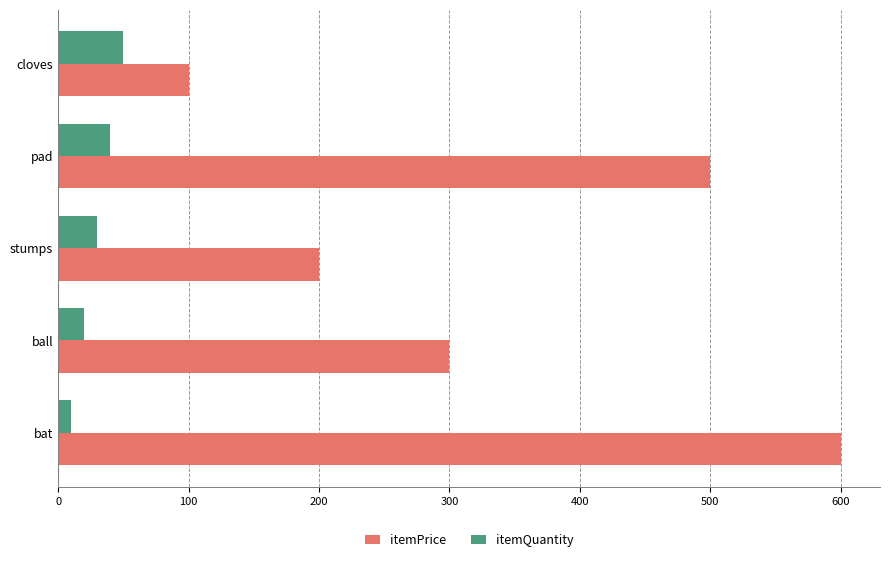

Which series has the largest total across all categories?

itemPrice